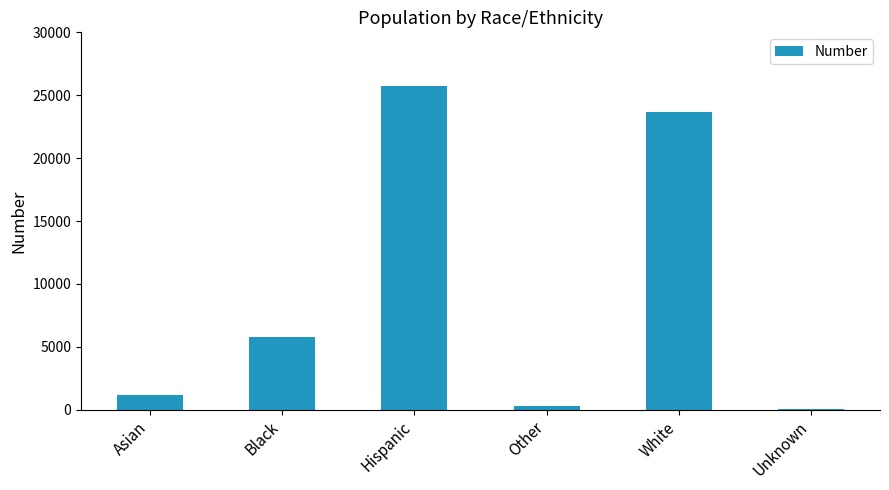

At which category does the chart reach its peak across all series?

Hispanic